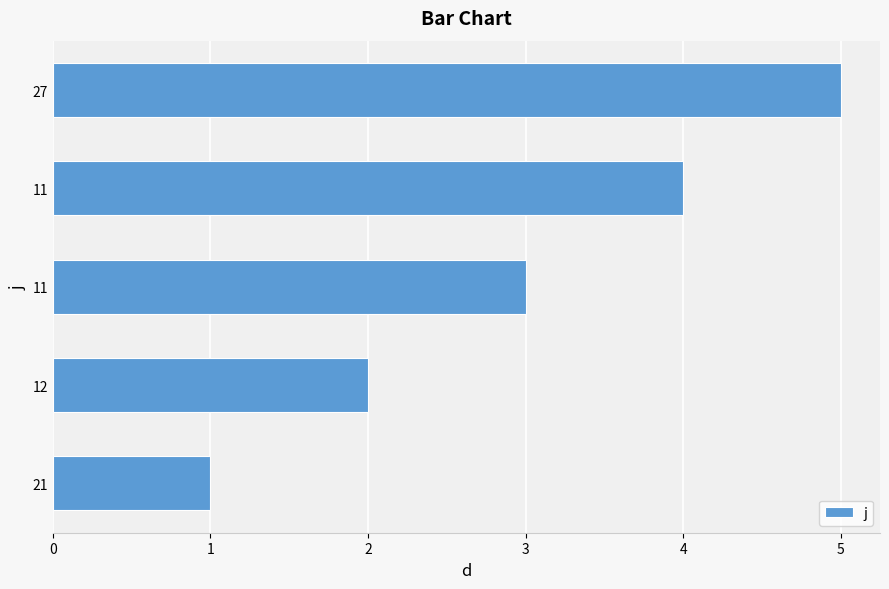

Count the number of data series in this chart.

1